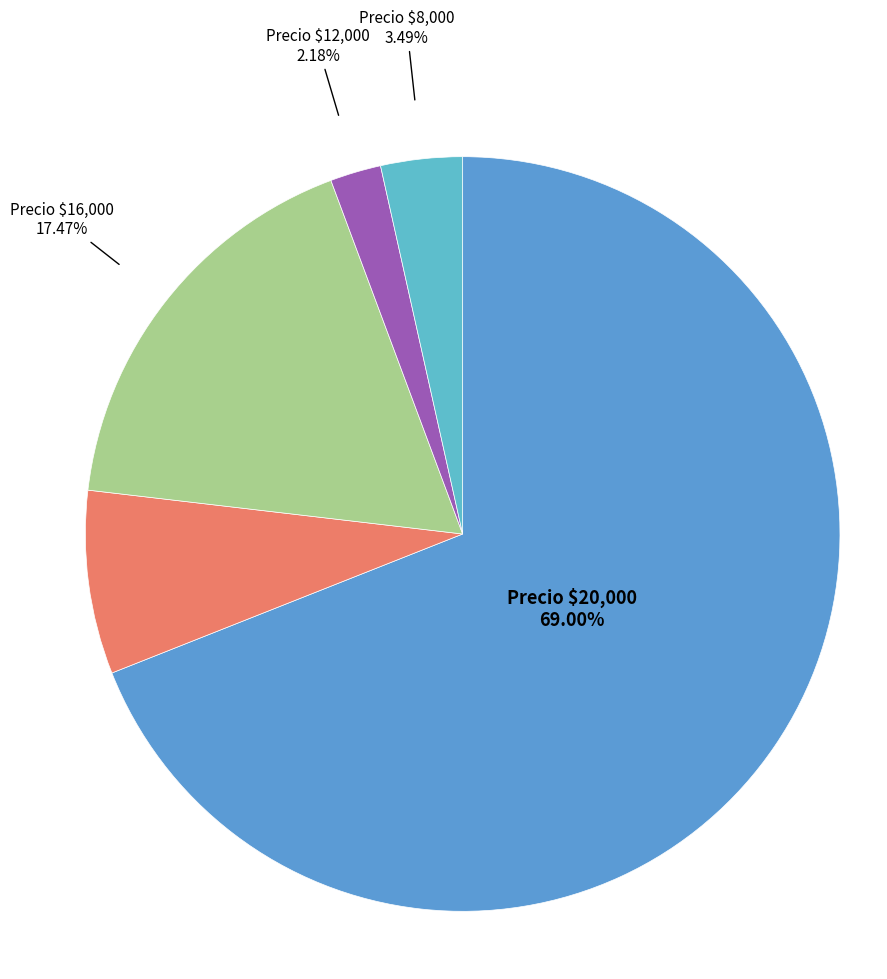

Does any single category account for the majority?

Yes